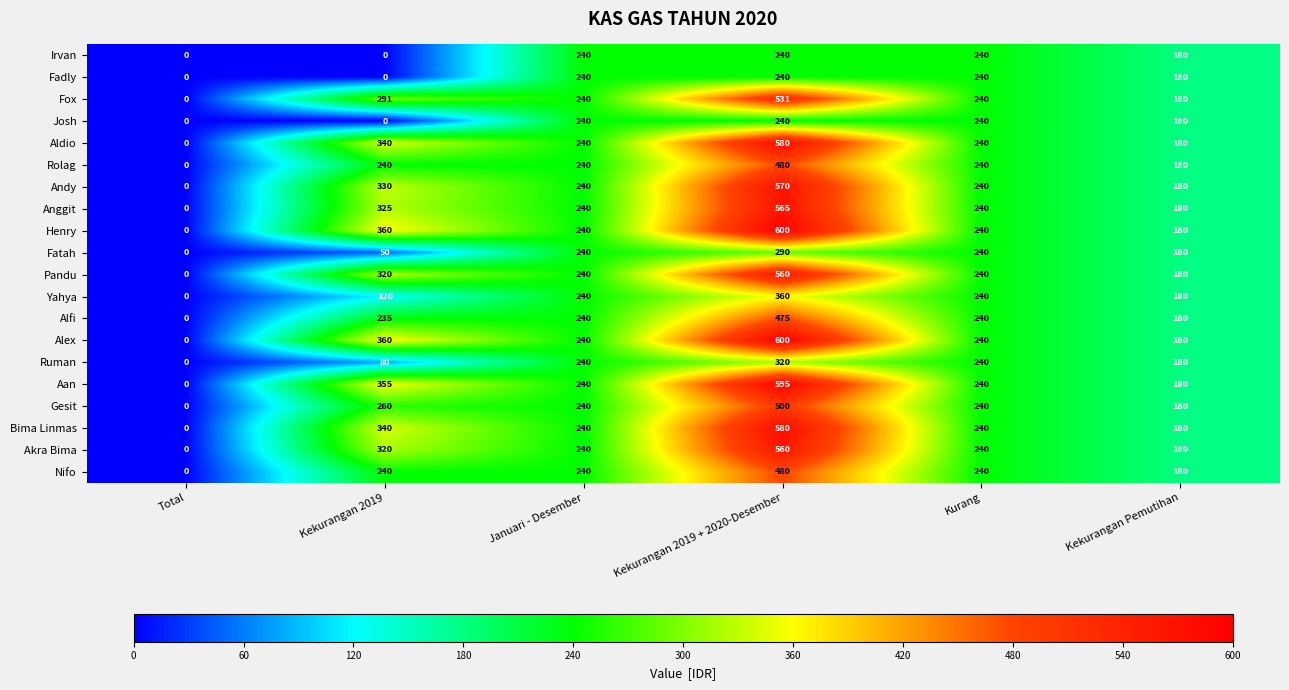

What is the total value across all series at Kurang?

4800